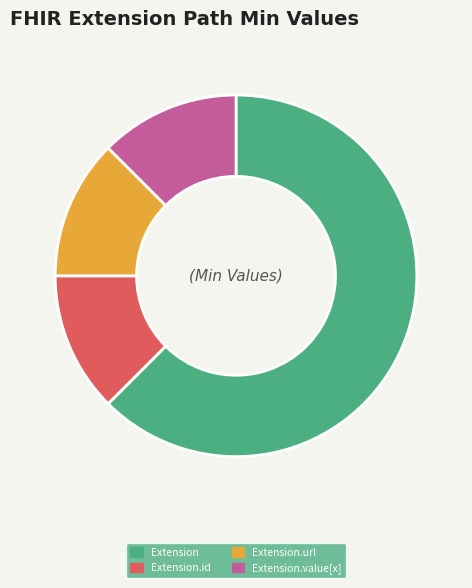

Is there a majority slice in this chart?

Yes